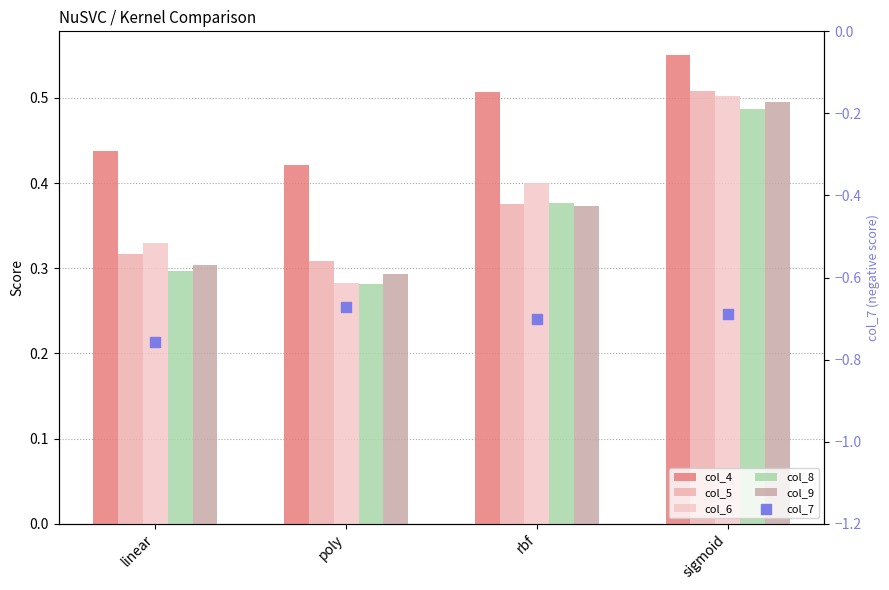

Is the value of col_5 at rbf greater than the value of col_9 at rbf?

Yes